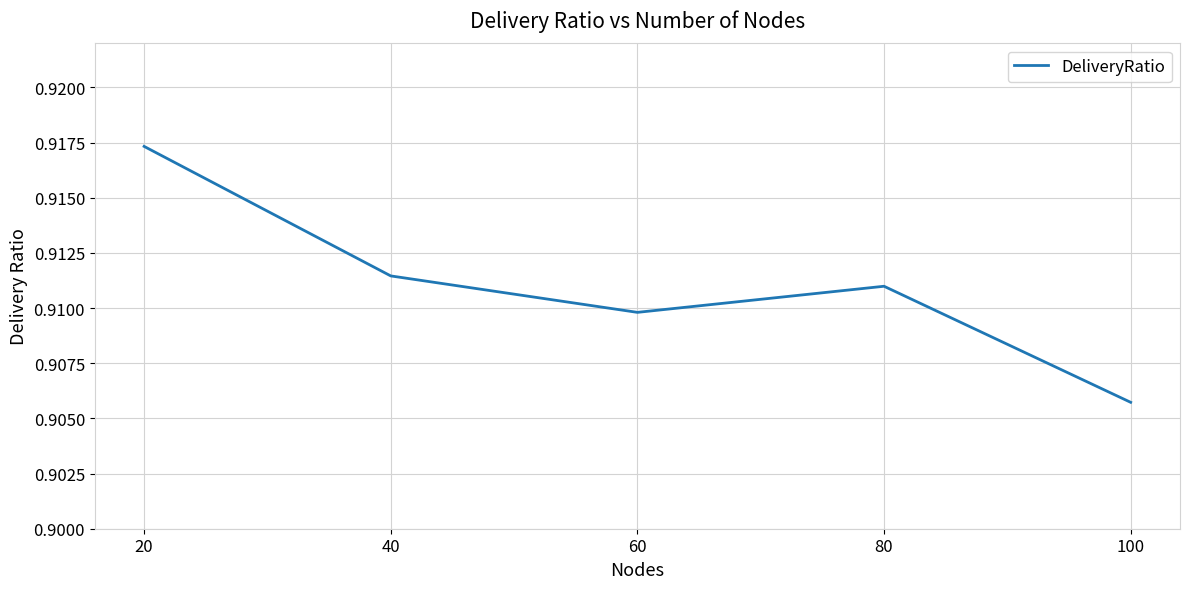

Rank the categories by value from highest to lowest.

20, 40, 80, 60, 100